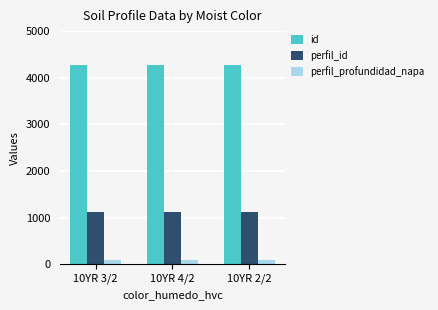

List the series in order of their overall mean, lowest first.

perfil_profundidad_napa, perfil_id, id